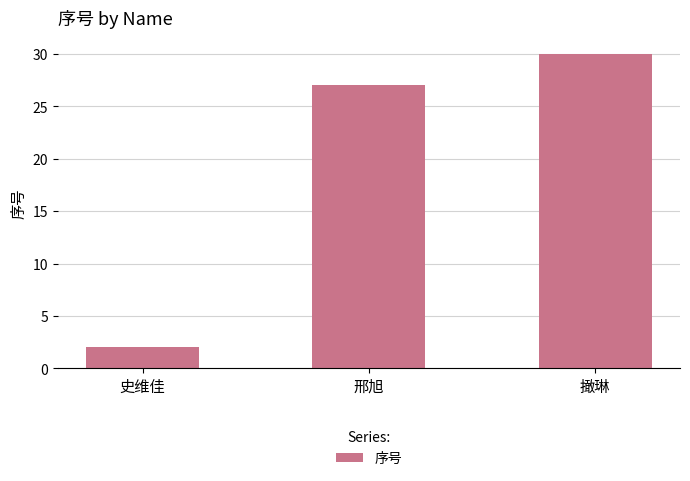

What is the label of the 3rd bar from the right?

史维佳